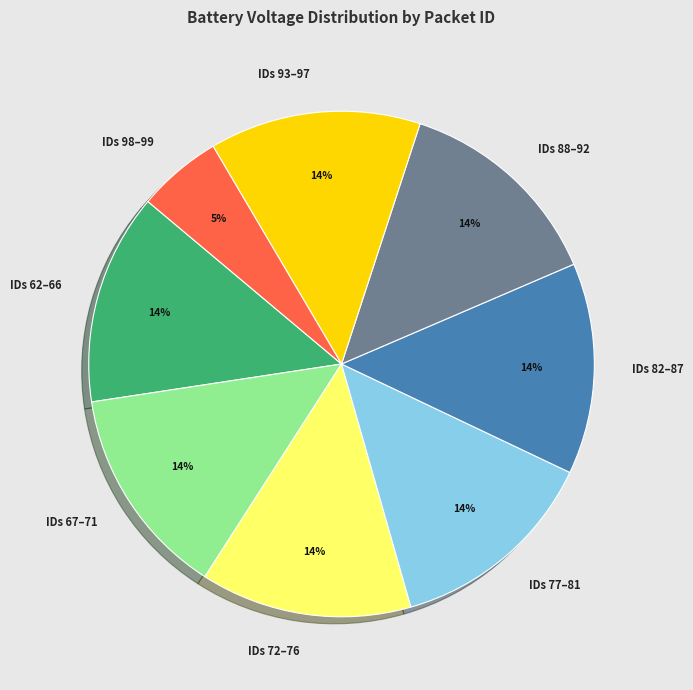

True or false: IDs 88–92 accounts for 14% of the total.

True